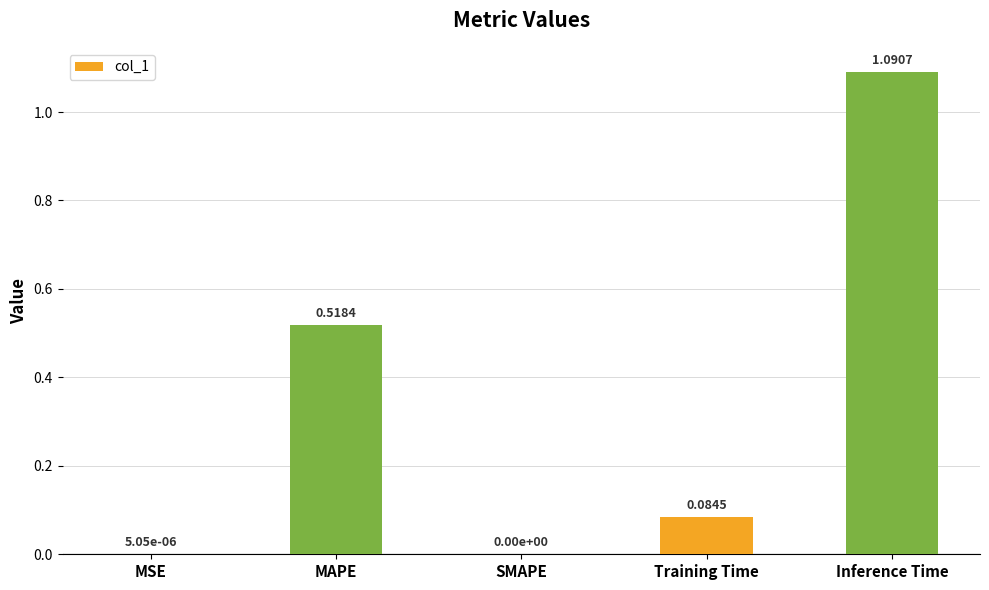

What is the sum of the values at MAPE and Inference Time?

1.6